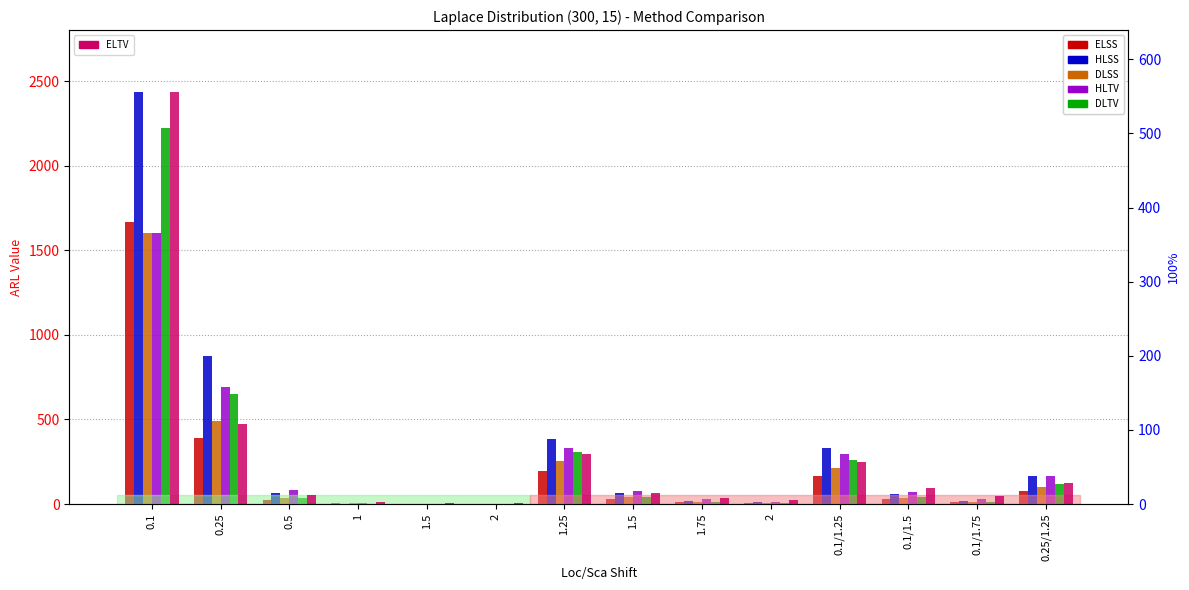

Rank the categories by DLSS value from highest to lowest.

0.1, 0.25, 1.25, 0.1/1.25, 0.25/1.25, 1.5, 0.1/1.5, 0.5, 1.75, 0.1/1.75, 2, 1, 1.5, 2